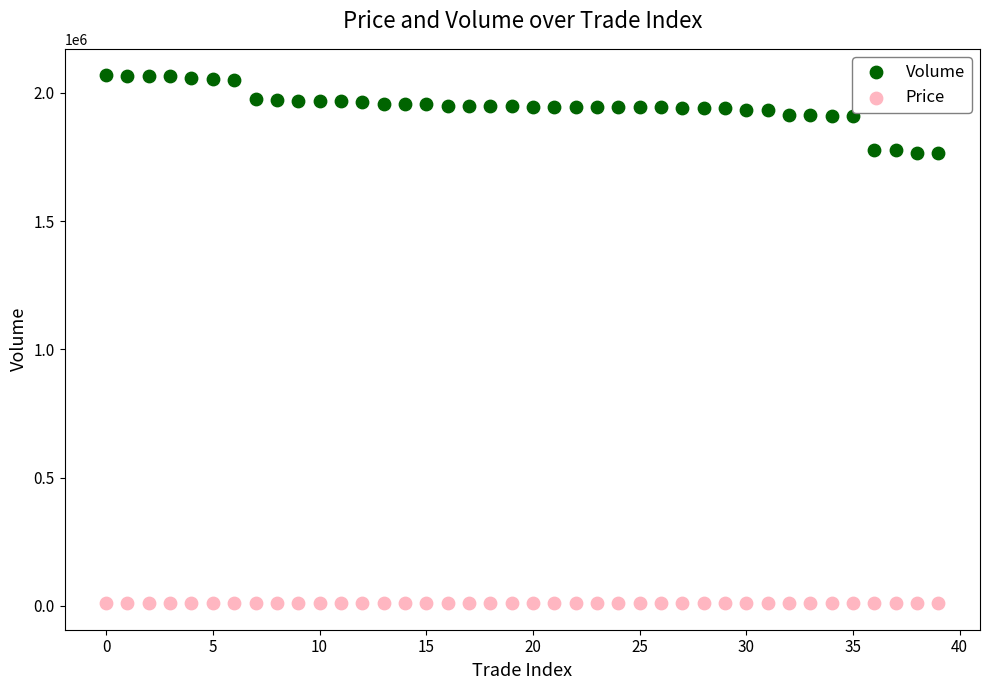

Which series has the largest Y range (max minus min)?

Volume